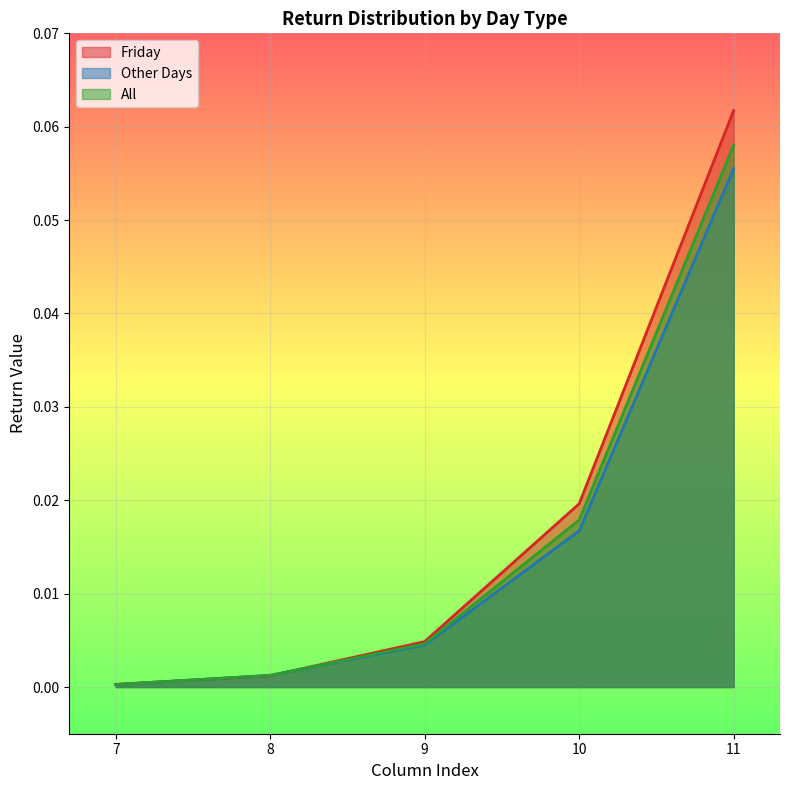

Which series changed the most between 7 and 9?

Friday